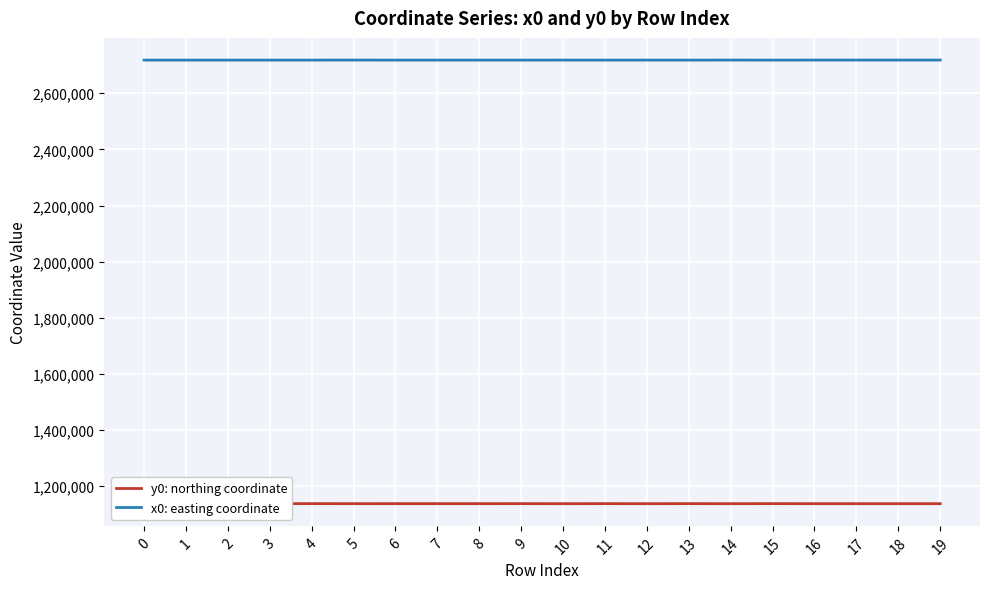

What is the average value of the y0: northing coordinate series?

1138029.1